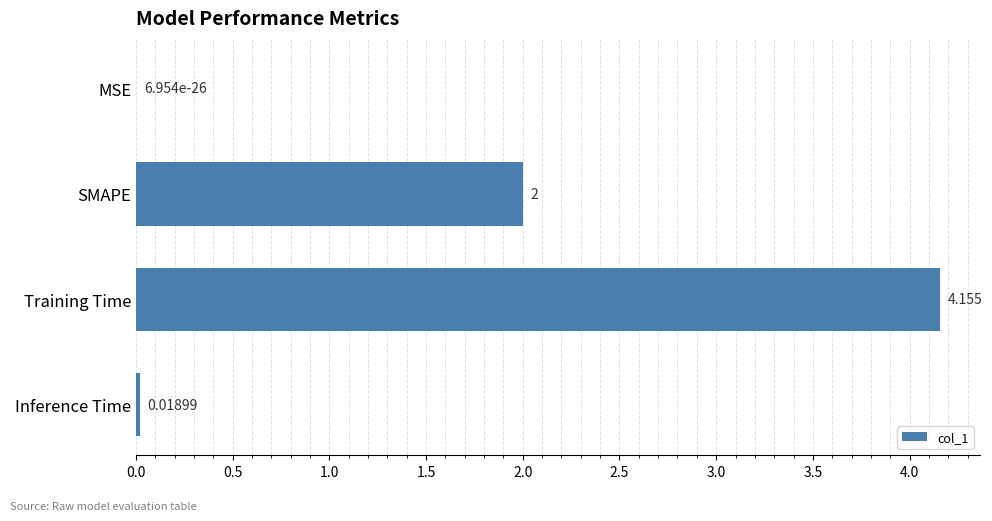

At which category does the chart reach its peak across all series?

Training Time